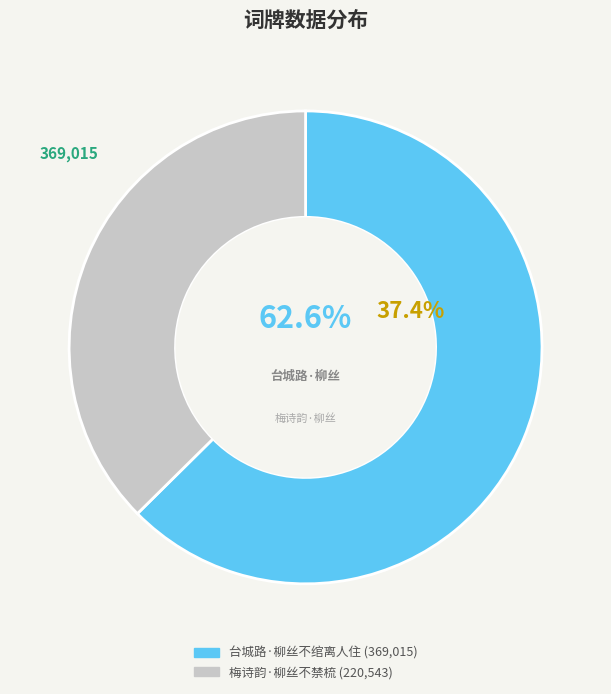

Which slice is the smallest?

梅诗韵·柳丝不禁梳